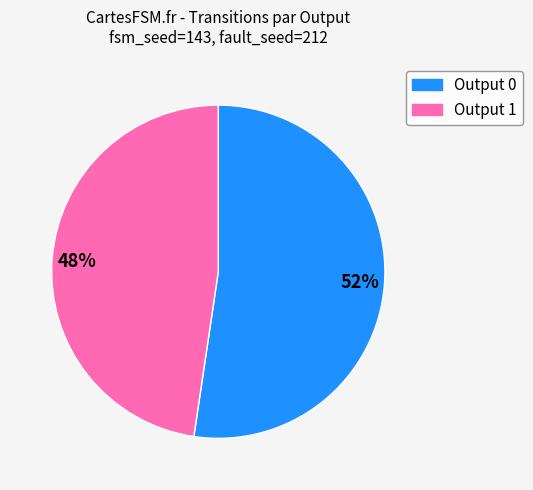

To the nearest percent, what is the average slice percentage?

50%